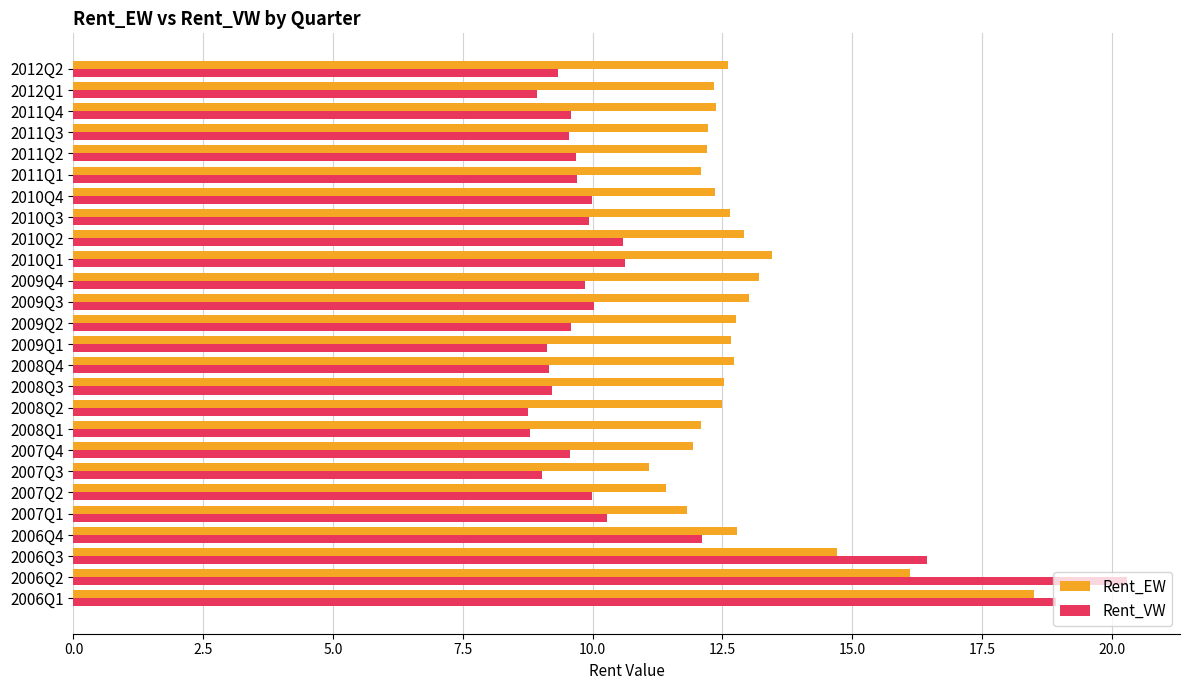

How many data points does each series have?

26